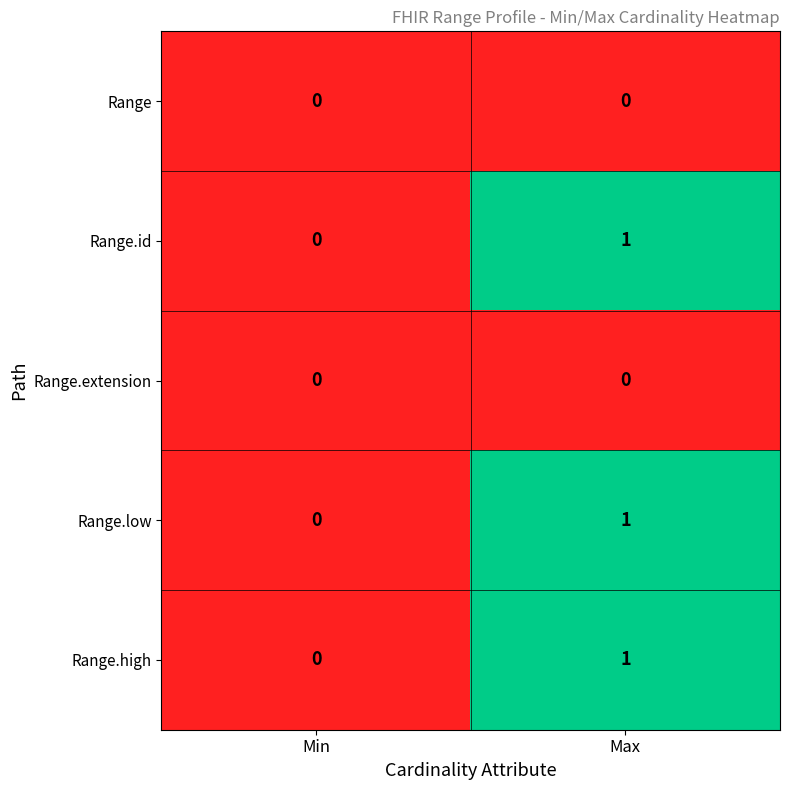

Rank the categories by Range.id value from highest to lowest.

Max, Min